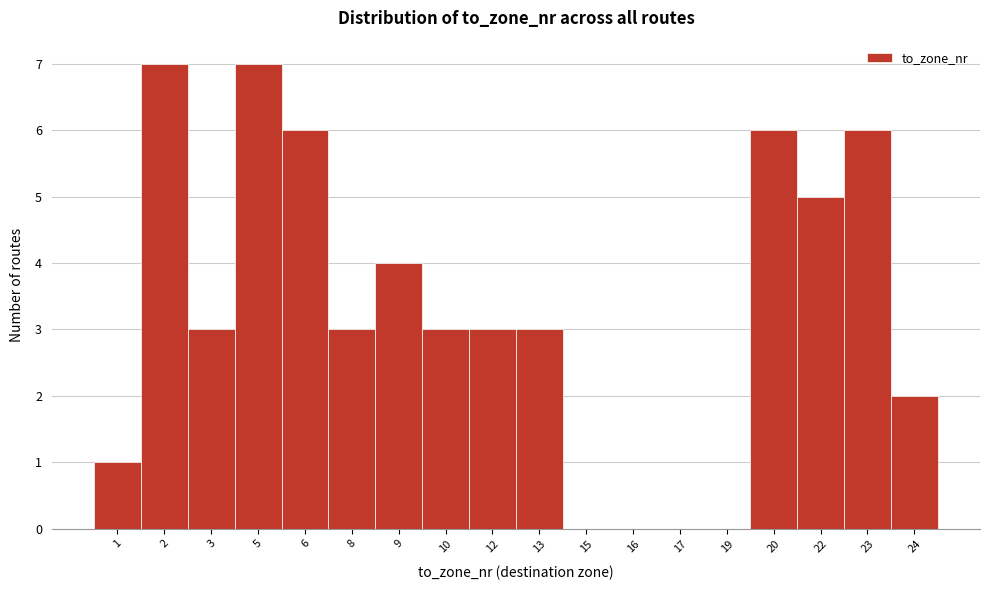

Reading left to right, extract all data points from this chart.

1=1	2=7	3=3	5=7	6=6	8=3	9=4	10=3	12=3	13=3	15=0	16=0	17=0	19=0	20=6	22=5	23=6	24=2